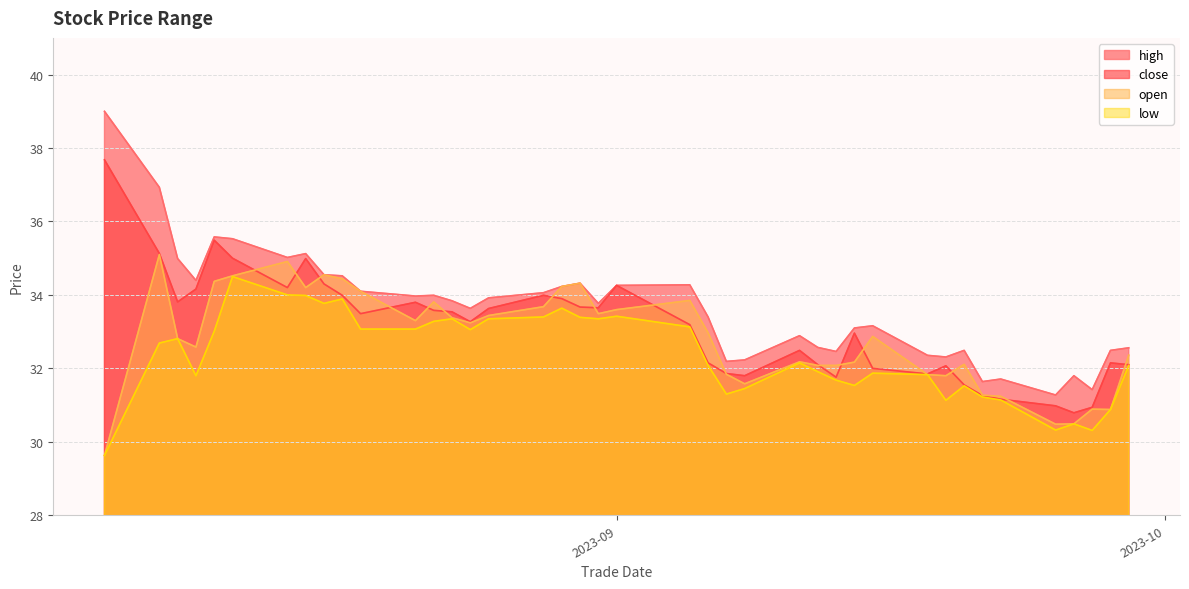

What are all the series names shown in the legend?

high, close, open, low